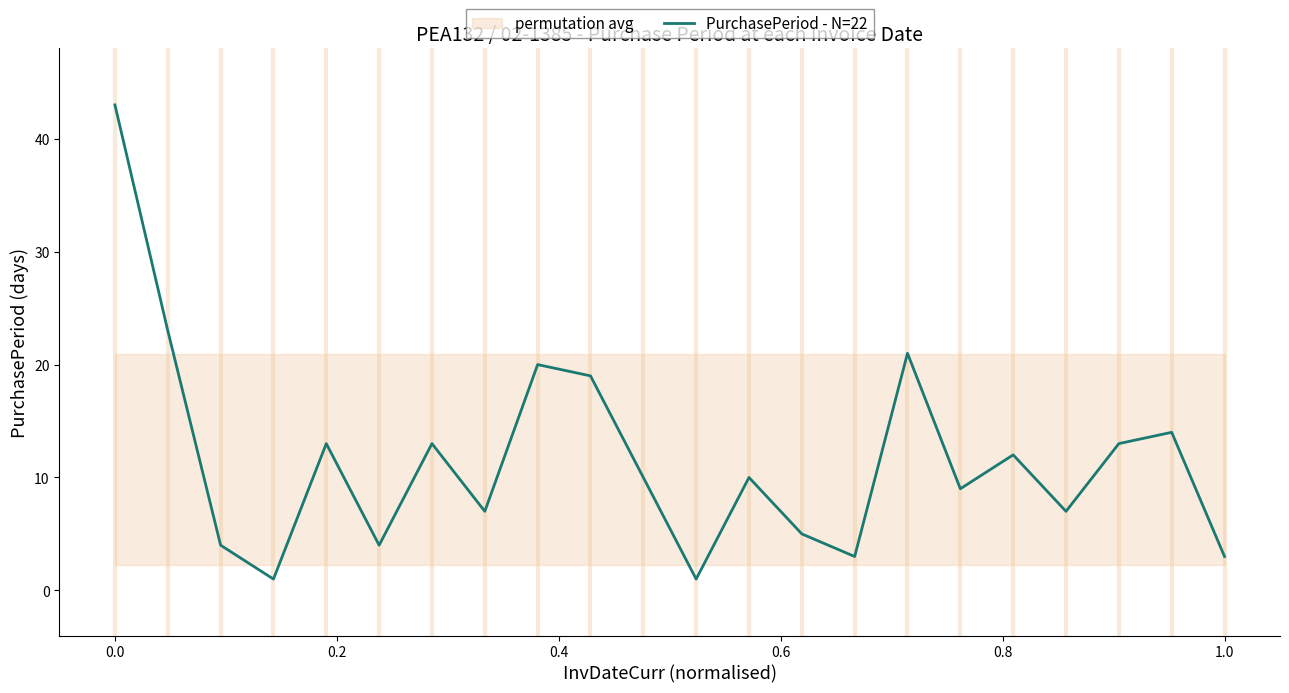

How many data points does each series have?

22